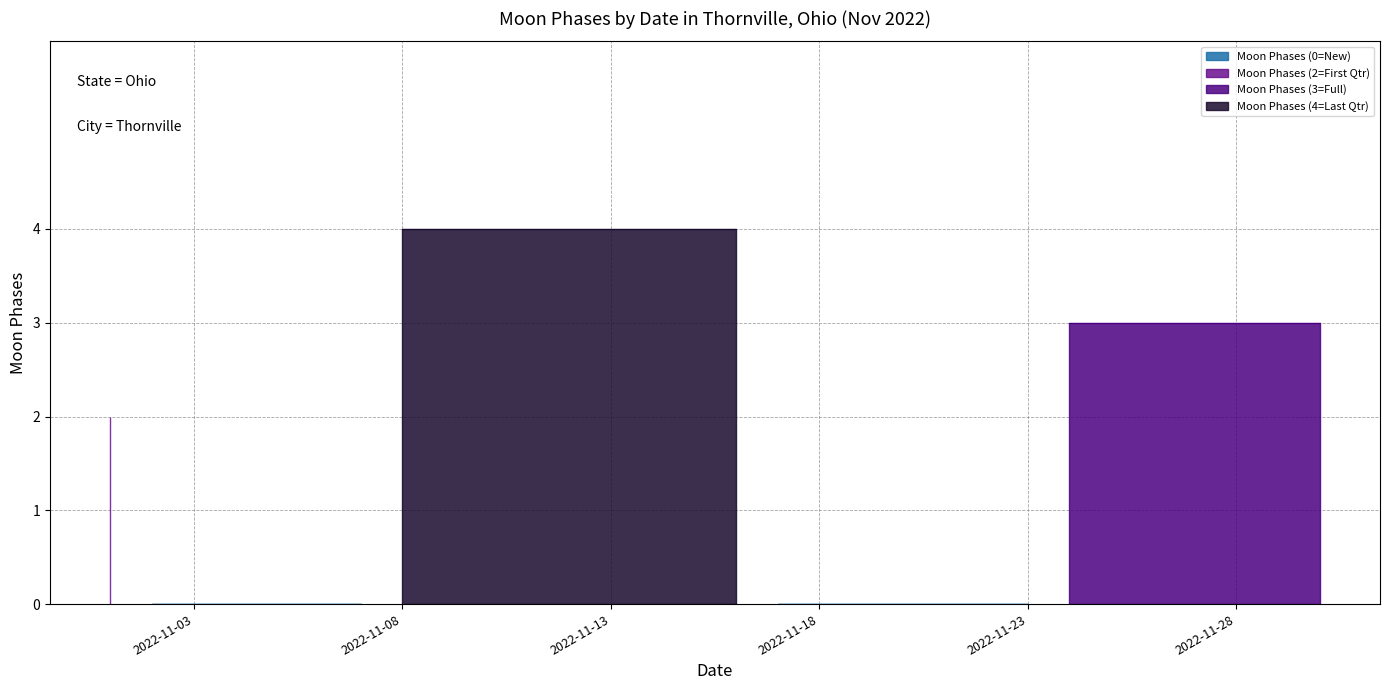

Count the number of categories in the chart.

30